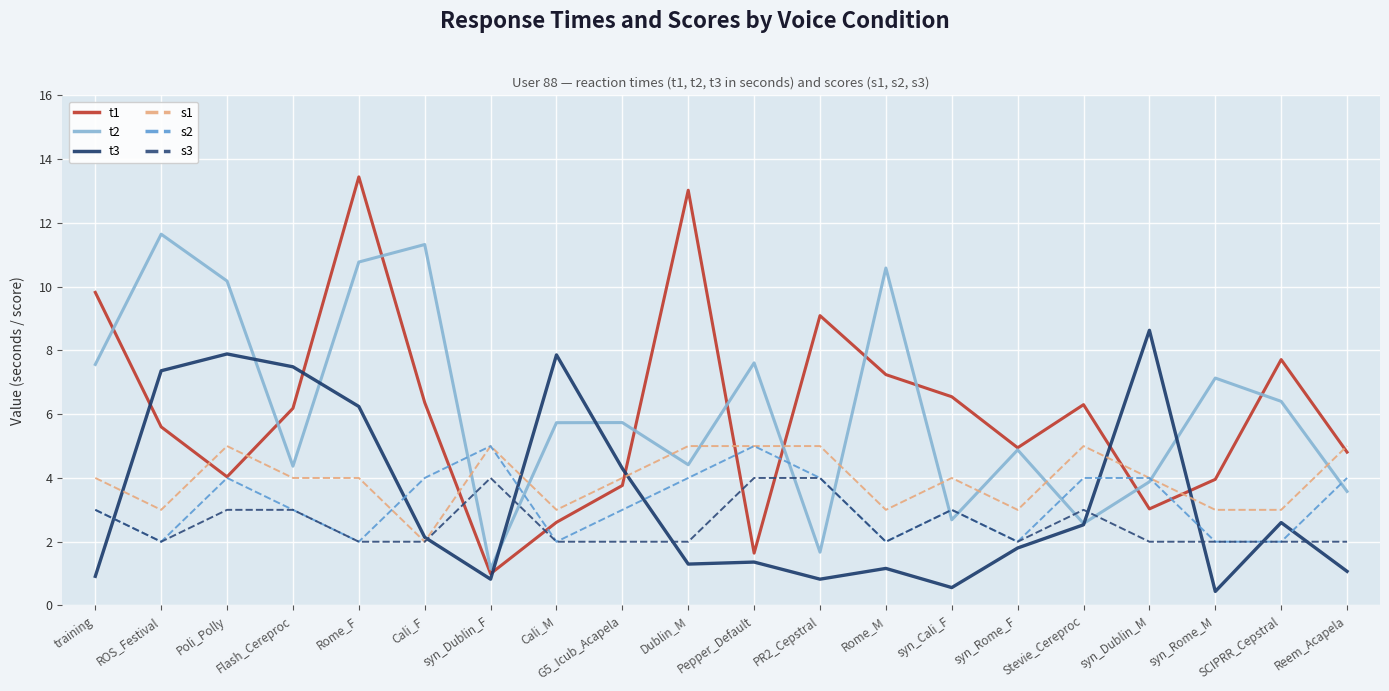

What is the total value across all series at syn_Dublin_M?

25.5